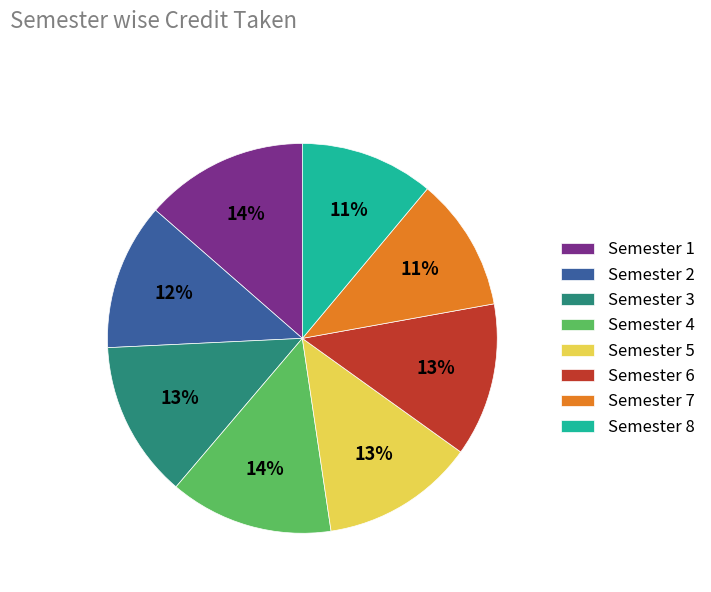

To the nearest percent, what is the difference between the Semester 6 and Semester 1 slice percentages?

1%